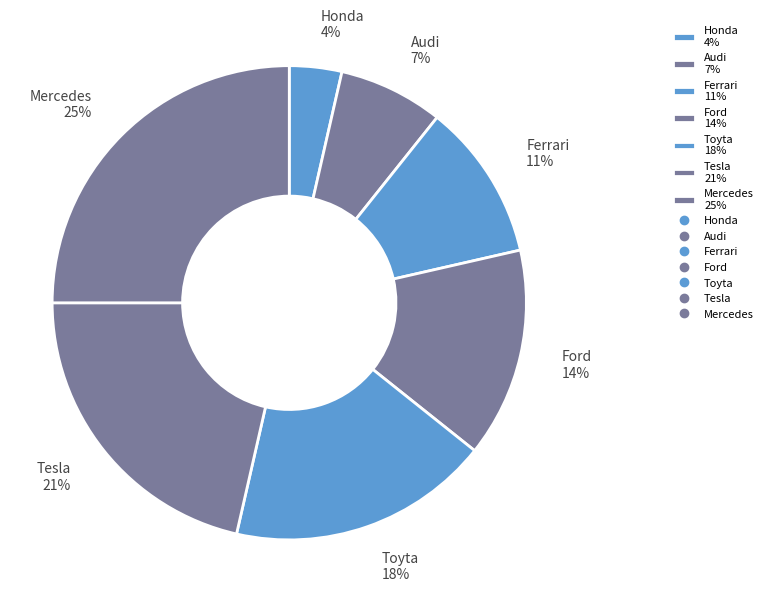

Rank the categories by value from lowest to highest.

Honda, Audi, Ferrari, Ford, Toyta, Tesla, Mercedes